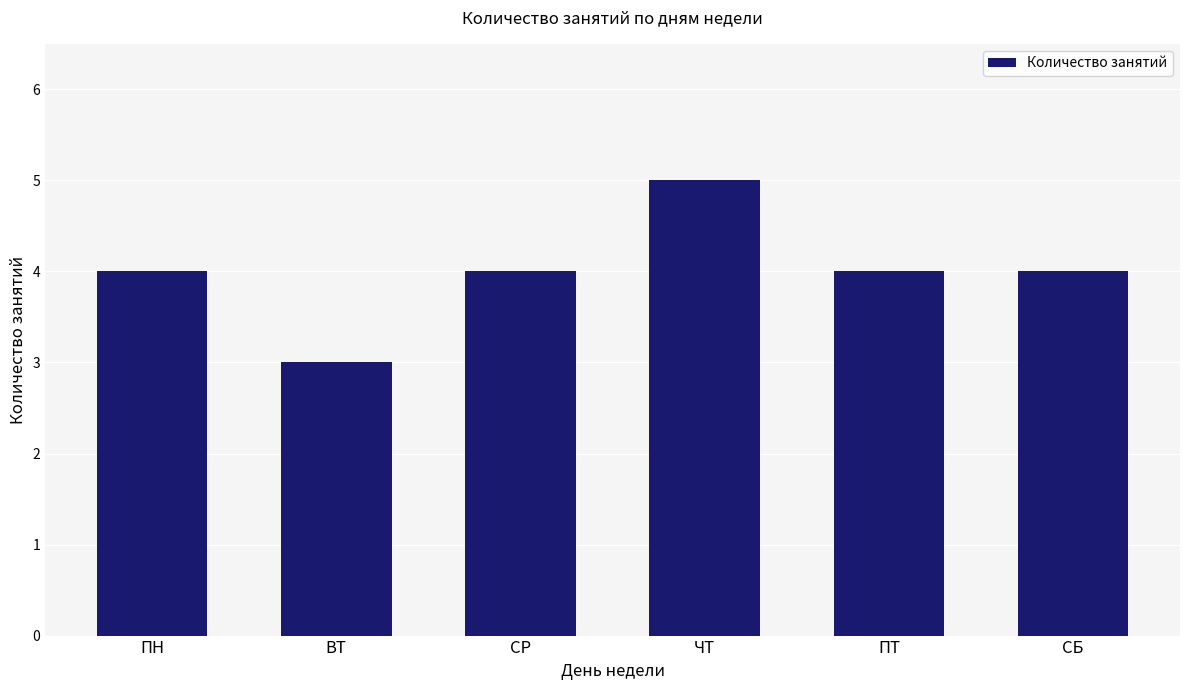

The chart shows a value of 7 at СБ. True or false?

False